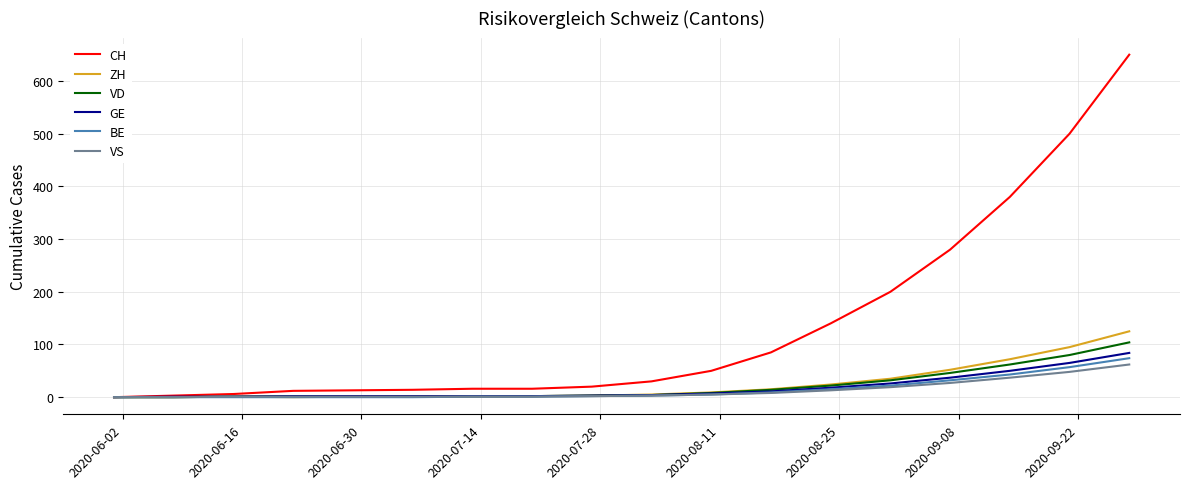

What is the highest value of the GE series?

84